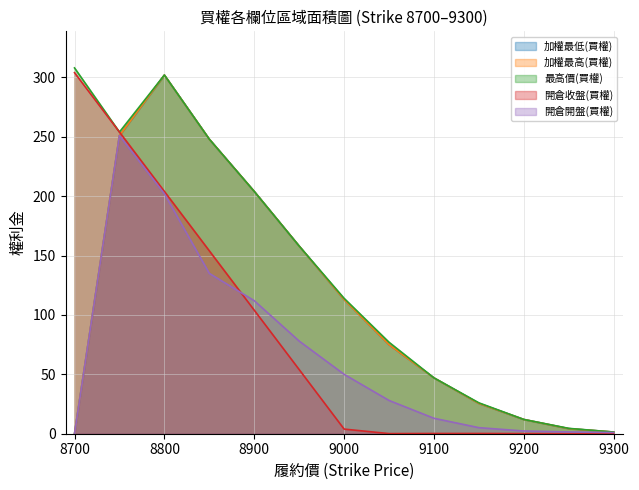

What is the approximate value of 開倉收盤(買權) at 9000?

3.9